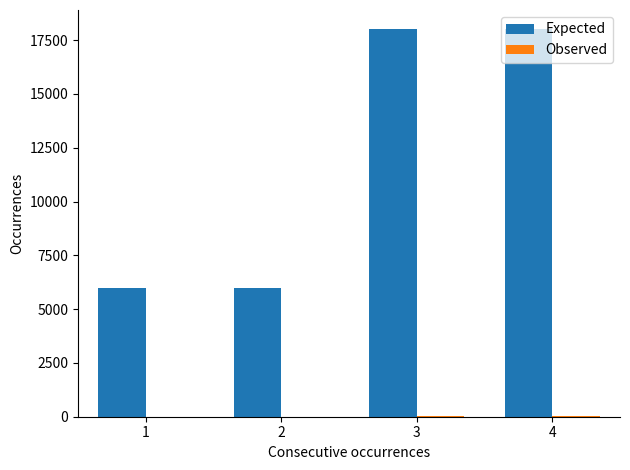

What is the maximum value shown in the chart?

18000